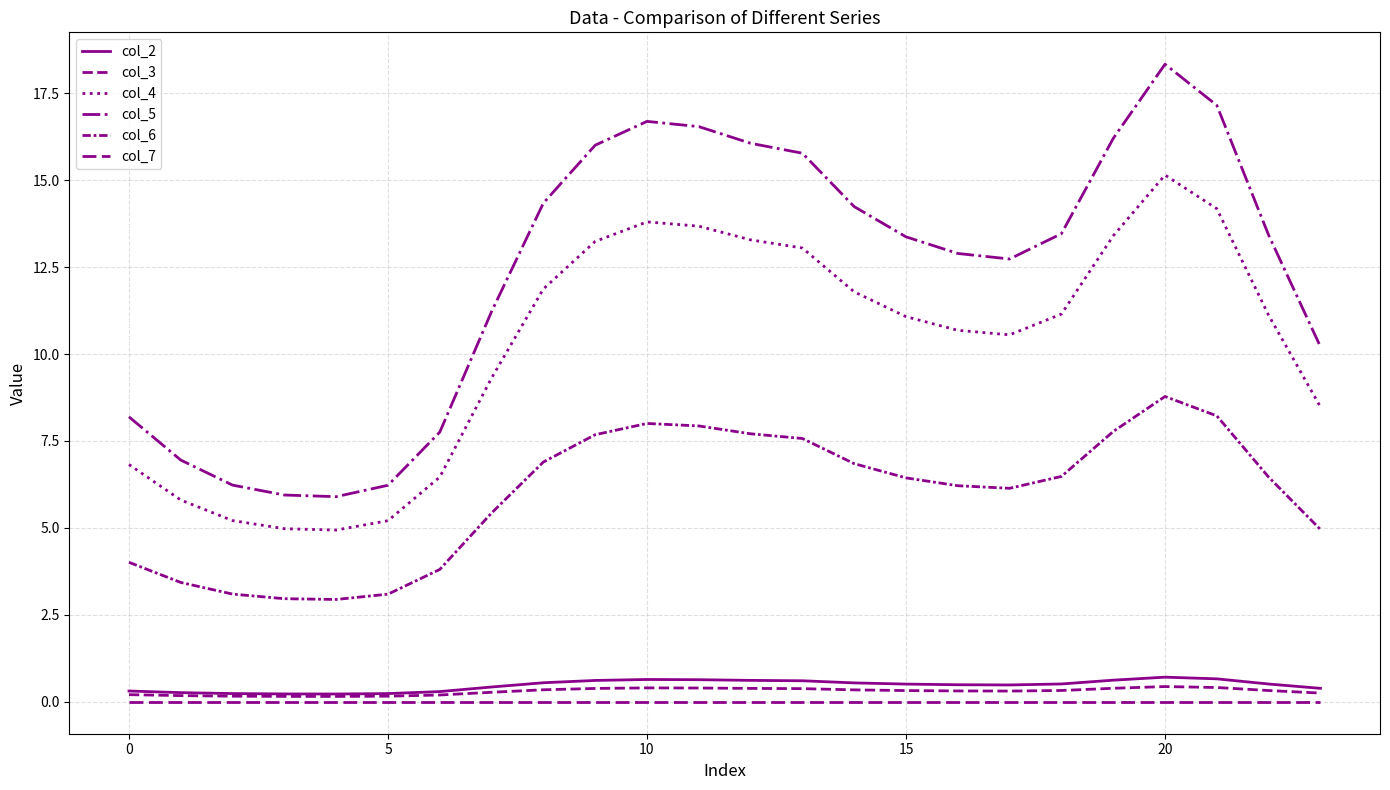

True or false: col_4 and col_3 cross at least once.

False